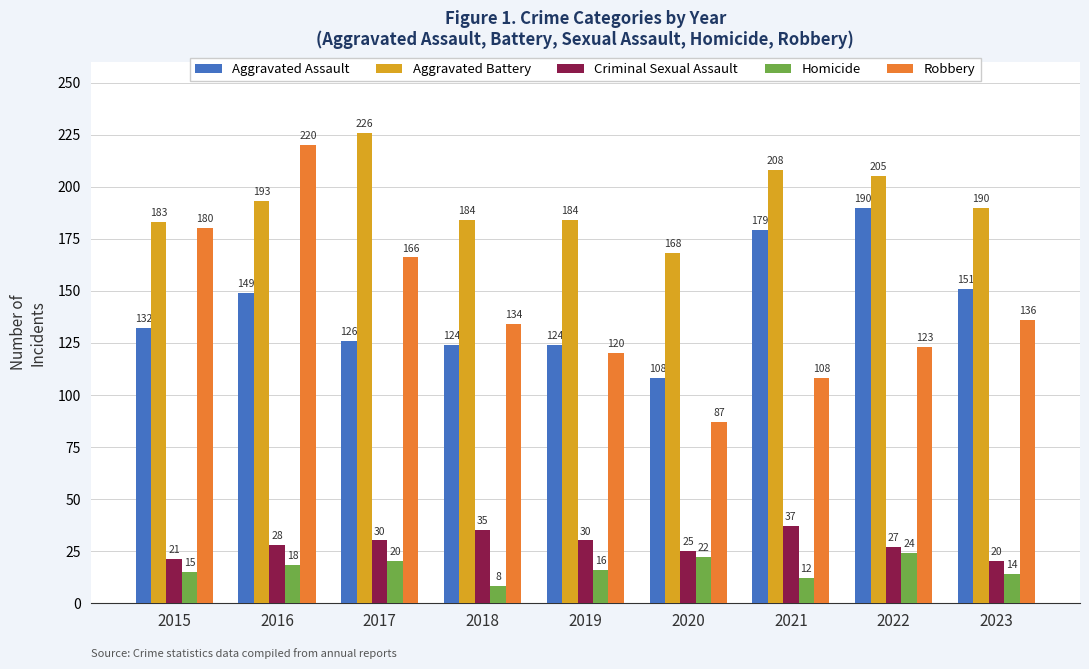

Reading left to right, list all the values displayed in this chart.

Aggravated Assault: 2015=132	2016=149	2017=126	2018=124	2019=124	2020=108	2021=179	2022=190	2023=151
Aggravated Battery: 2015=183	2016=193	2017=226	2018=184	2019=184	2020=168	2021=208	2022=205	2023=190
Criminal Sexual Assault: 2015=21	2016=28	2017=30	2018=35	2019=30	2020=25	2021=37	2022=27	2023=20
Homicide: 2015=15	2016=18	2017=20	2018=8	2019=16	2020=22	2021=12	2022=24	2023=14
Robbery: 2015=180	2016=220	2017=166	2018=134	2019=120	2020=87	2021=108	2022=123	2023=136